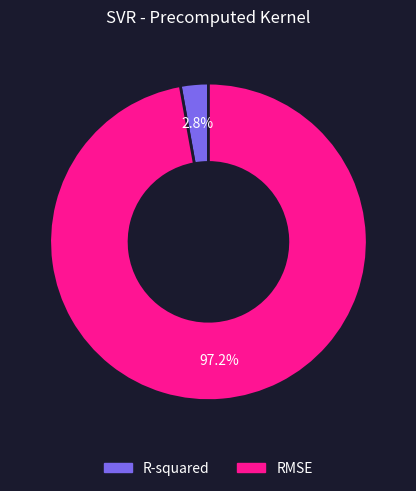

Is the sum of R-squared and RMSE greater than half?

Yes